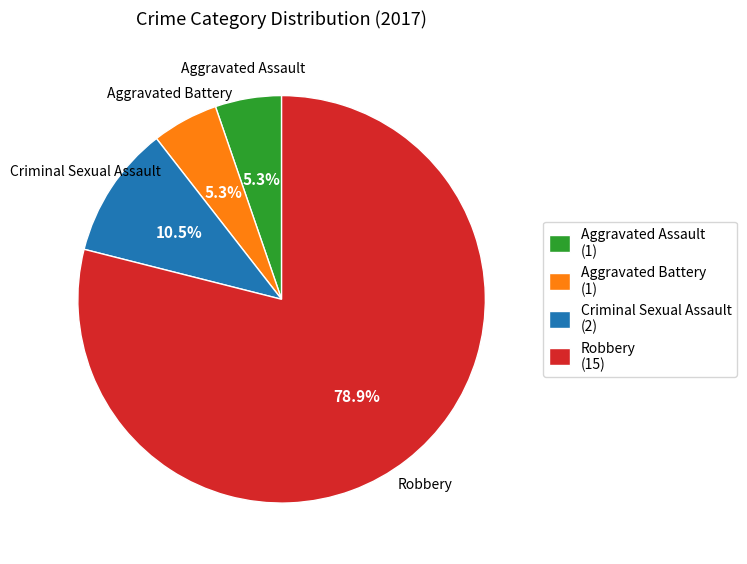

Do Aggravated Battery and Aggravated Assault together represent more than half of the pie?

No